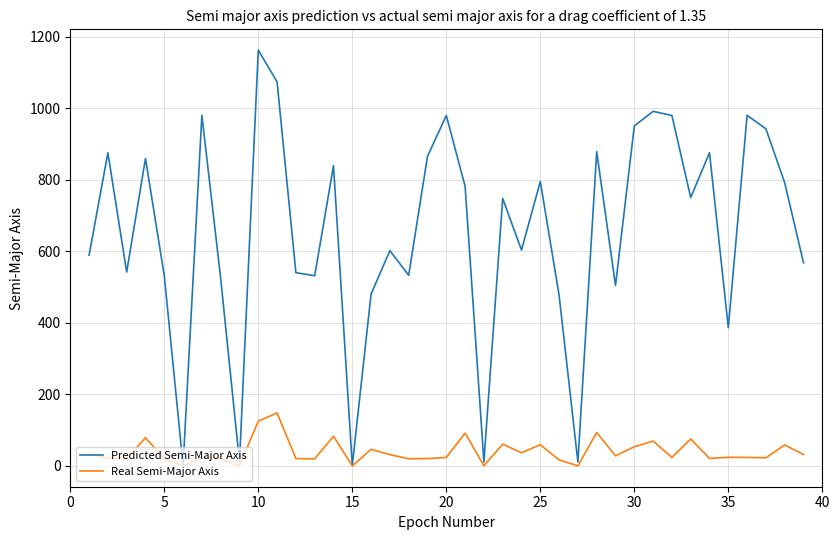

What is the greatest value displayed?

1162.5